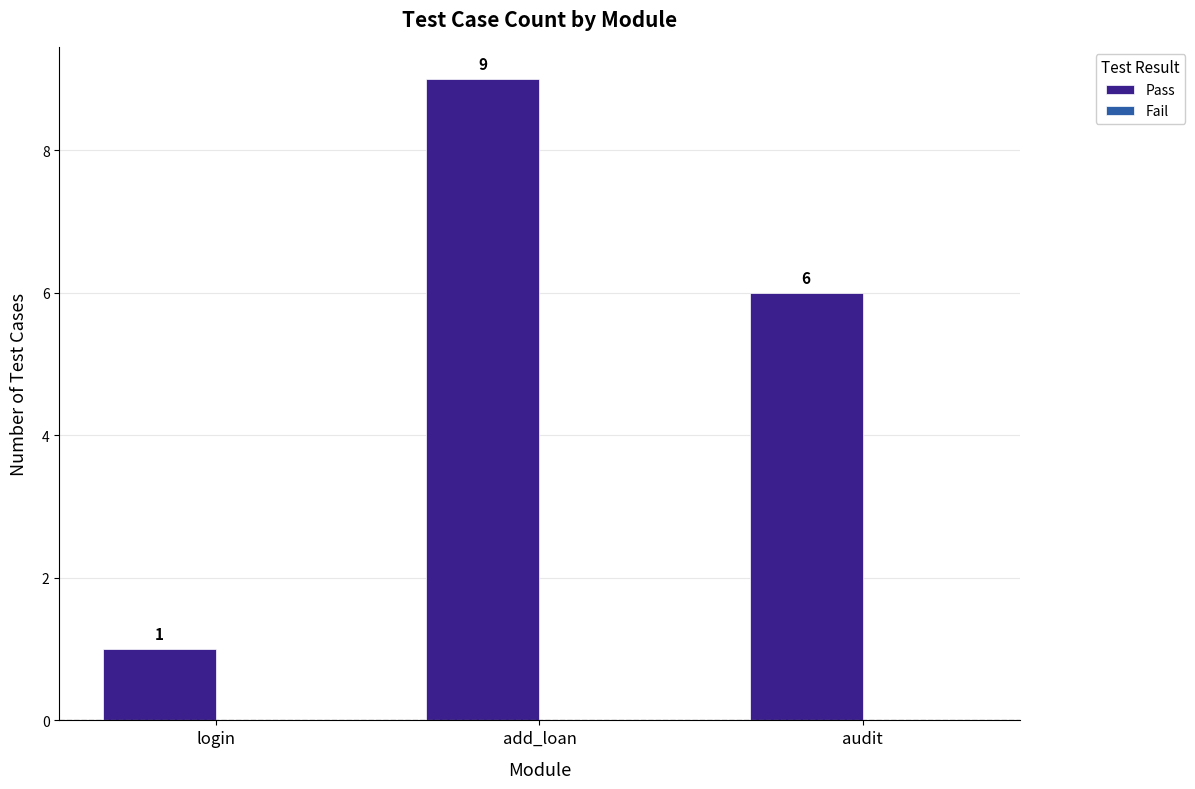

Does the chart contain any negative values?

No